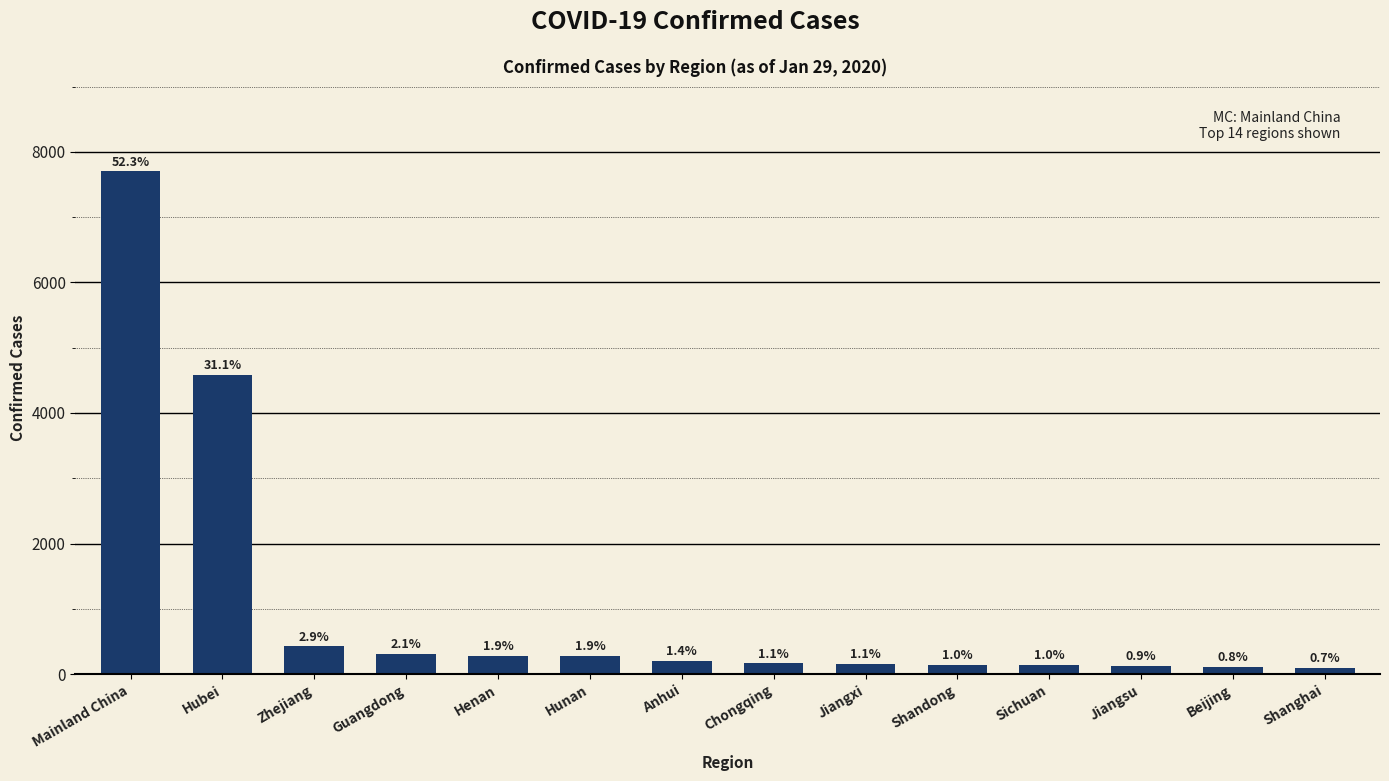

What is the difference between the maximum and minimum values?

7598